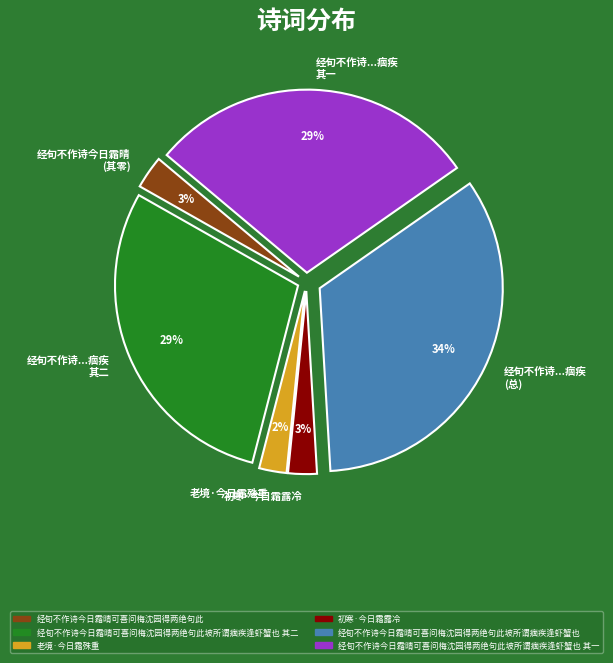

The 经旬不作诗...痼疾 其二 slice represents 35% of the pie. True or false?

False